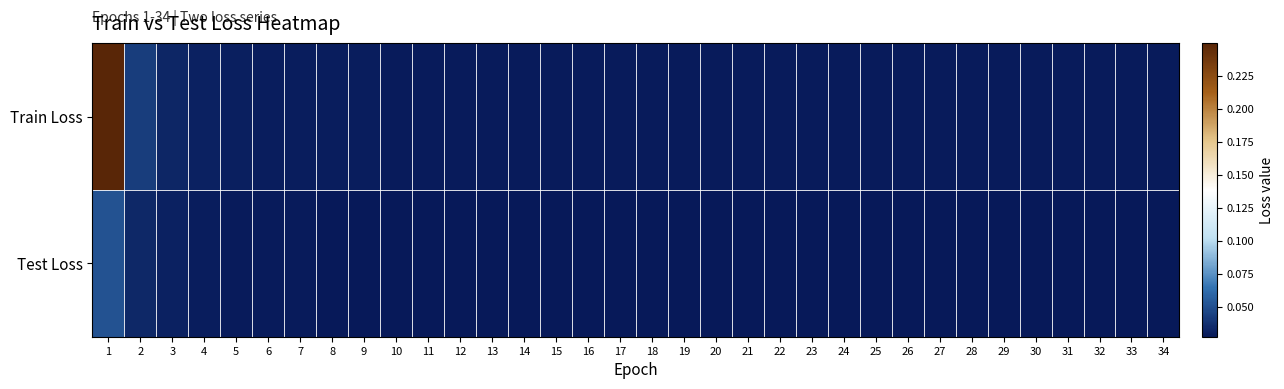

Between 6 and 28, which series saw the biggest shift?

Train Loss